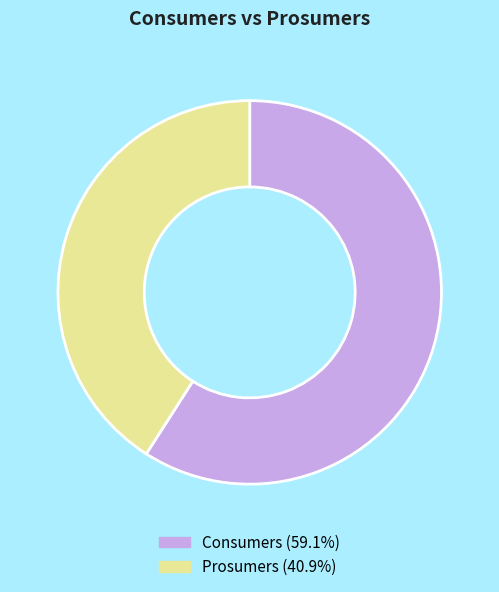

Do Consumers and Prosumers together represent more than half of the pie?

Yes